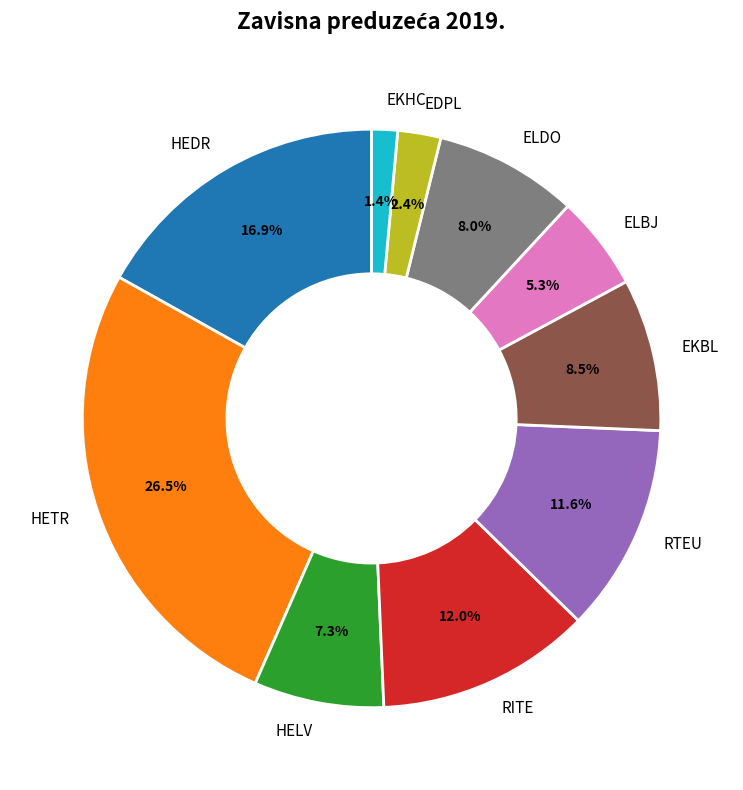

Count the number of slices in the pie.

10